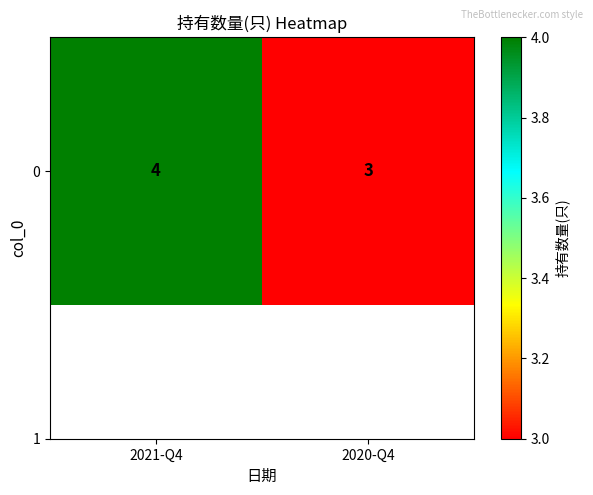

At which label is the value closest to 3?

2020-Q4